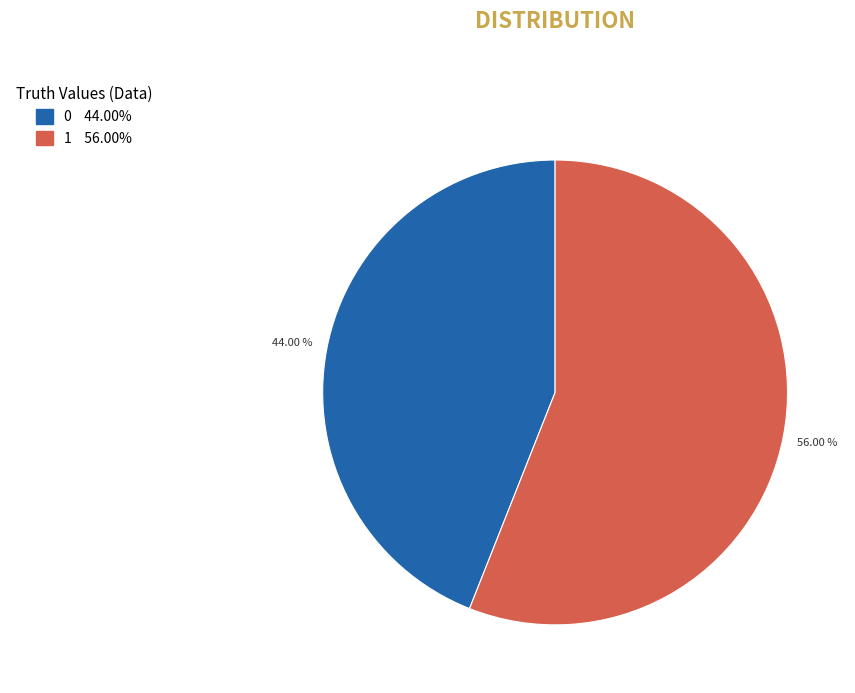

True or false: 1 accounts for 51% of the total.

False